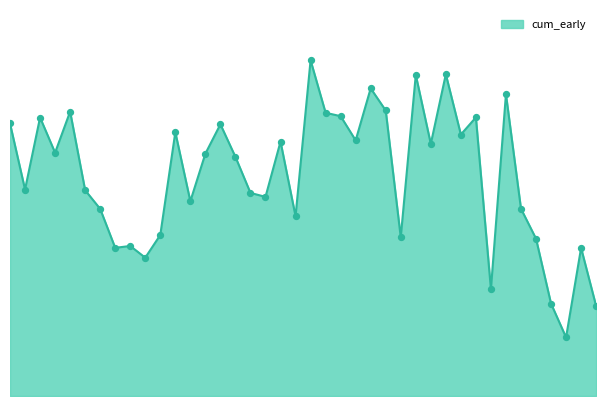

Does the chart have visible grid lines?

No